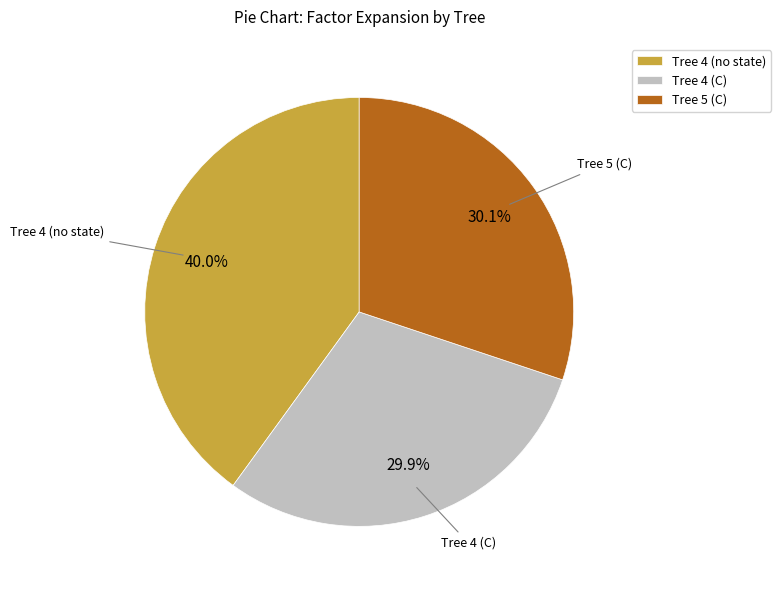

Which slice is the largest?

Tree 4 (no state)